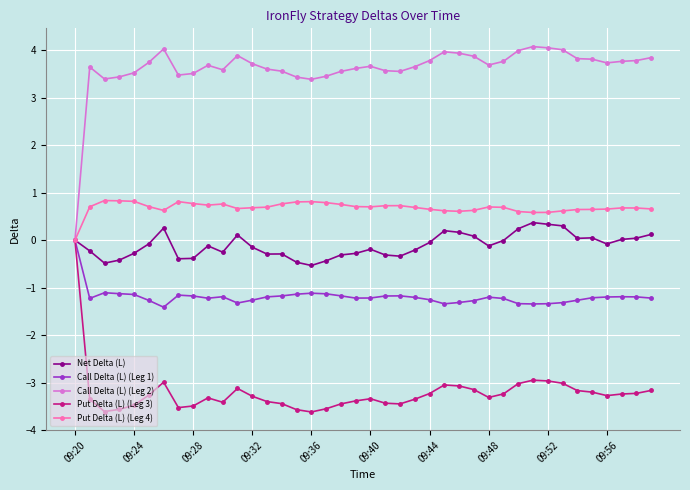

What is the minimum value shown in the chart?

-3.6